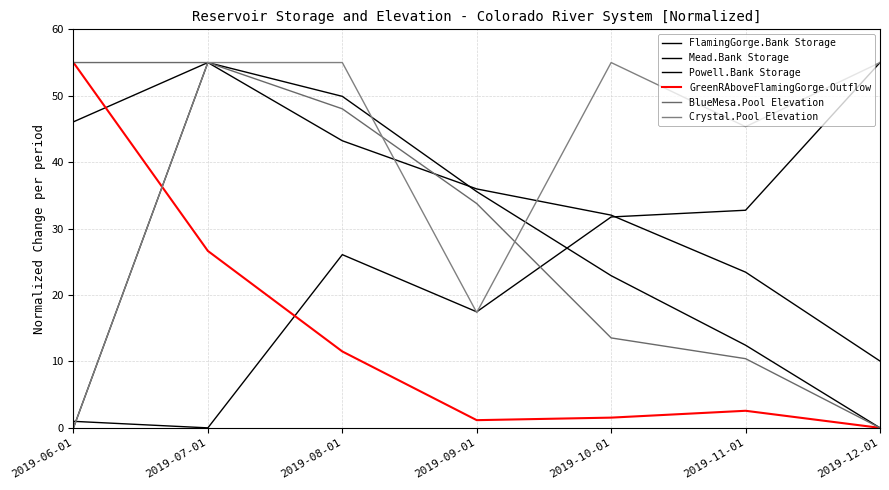

How many categories are shown in the chart?

7